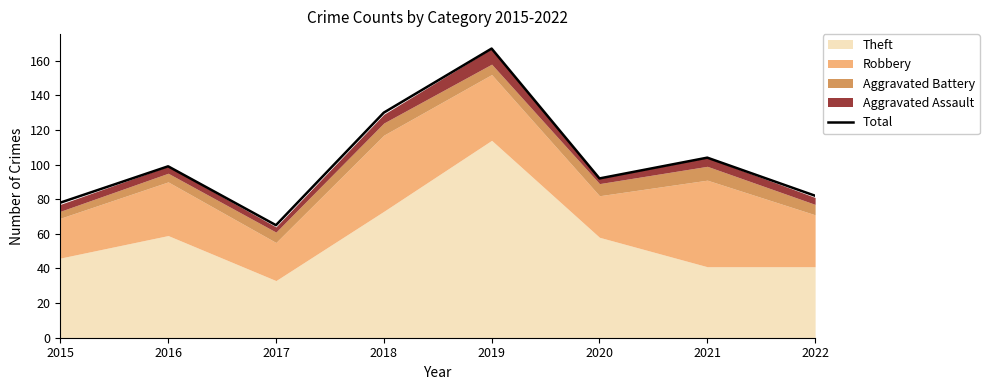

What is the minimum value shown in the chart?

65